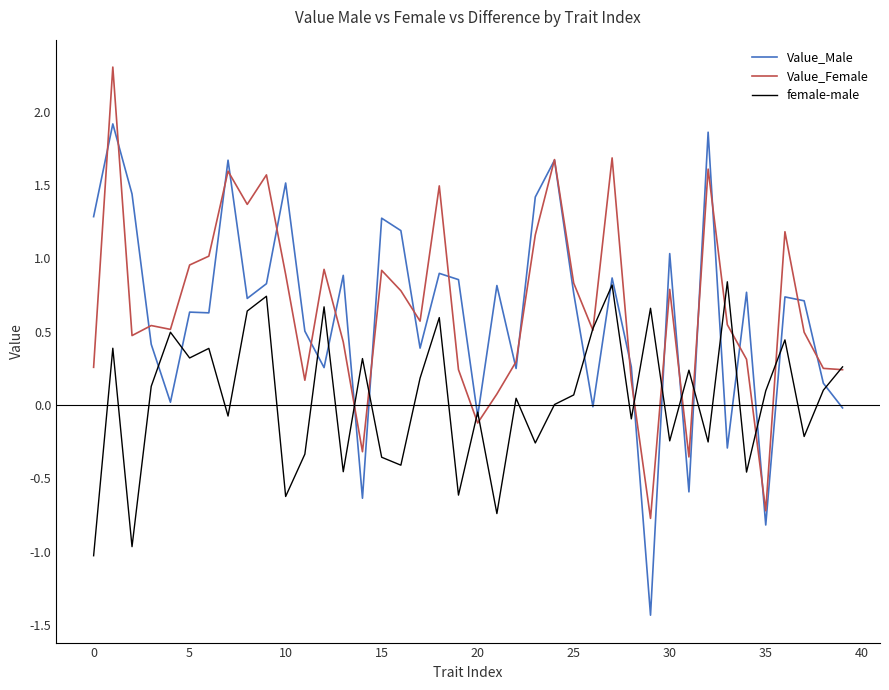

Which series has the largest range (max minus min)?

Value_Male